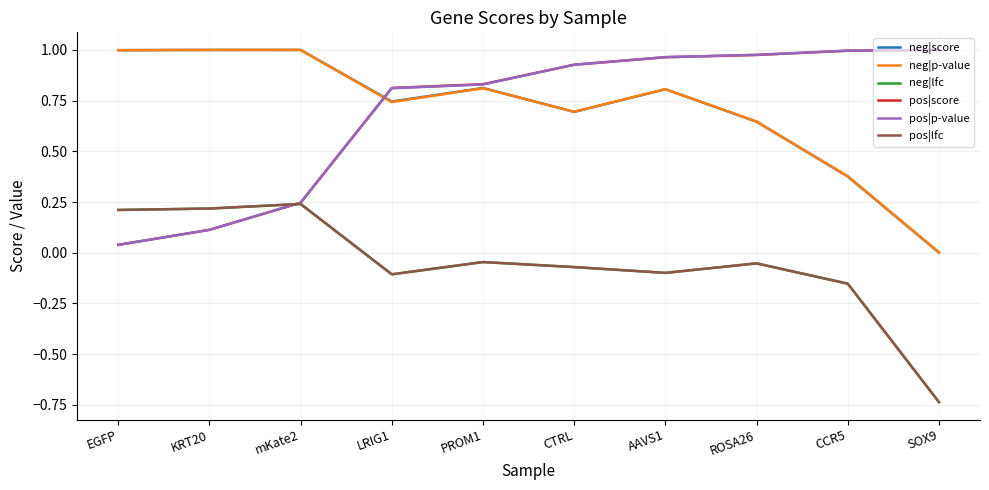

Which series has the largest range (max minus min)?

neg|score